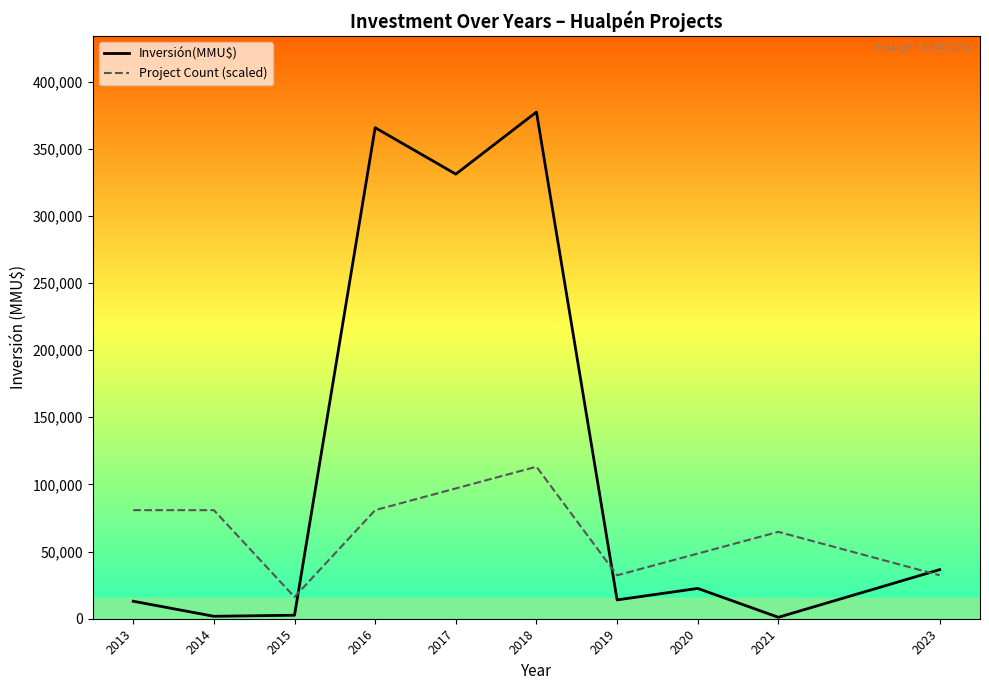

List the series in order of their overall mean, lowest first.

Project Count (scaled), Inversión(MMU$)